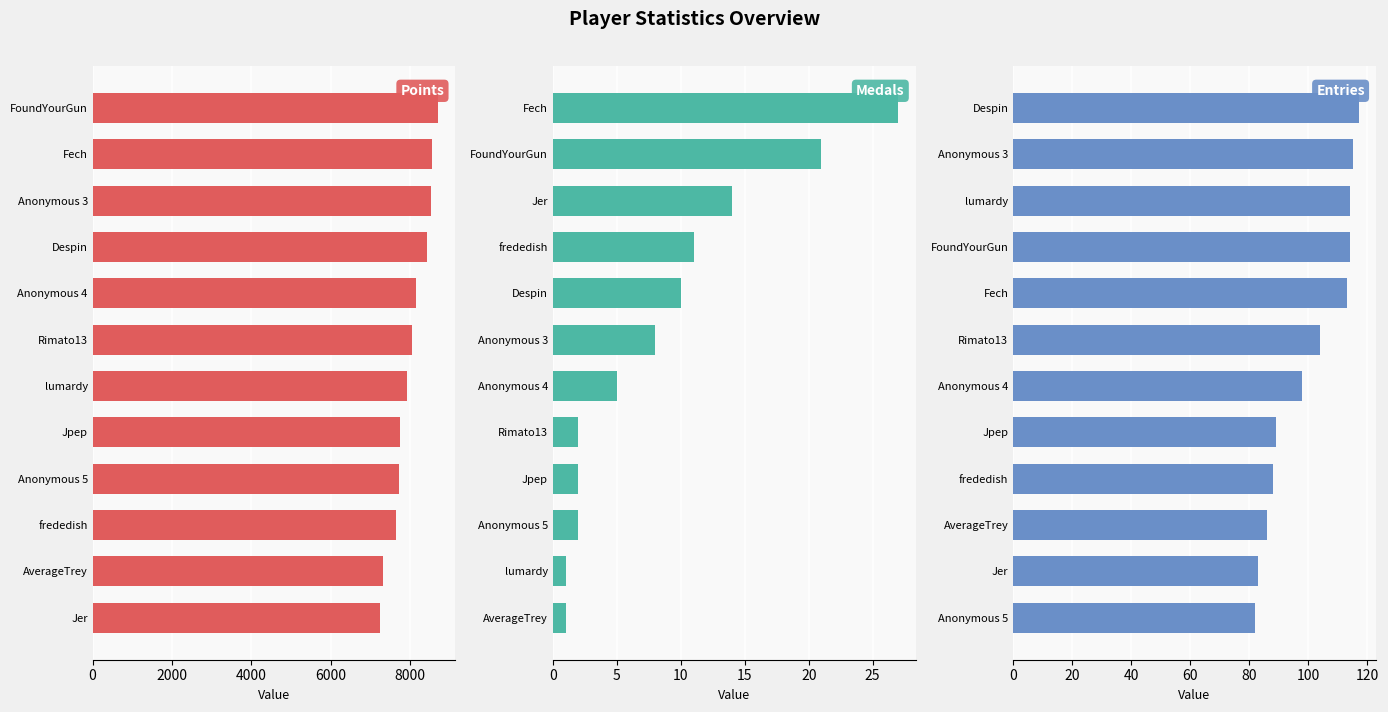

How many bars are there in each group?

3